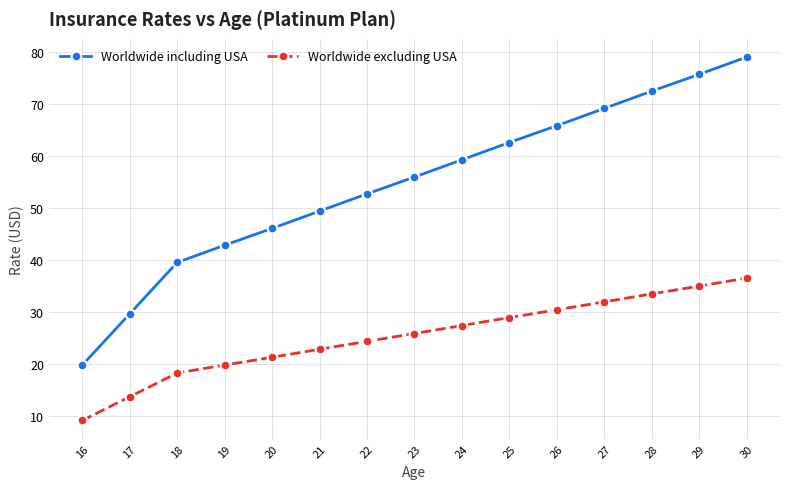

Is the value of Worldwide excluding USA at 25 greater than the value of Worldwide including USA at 30?

No